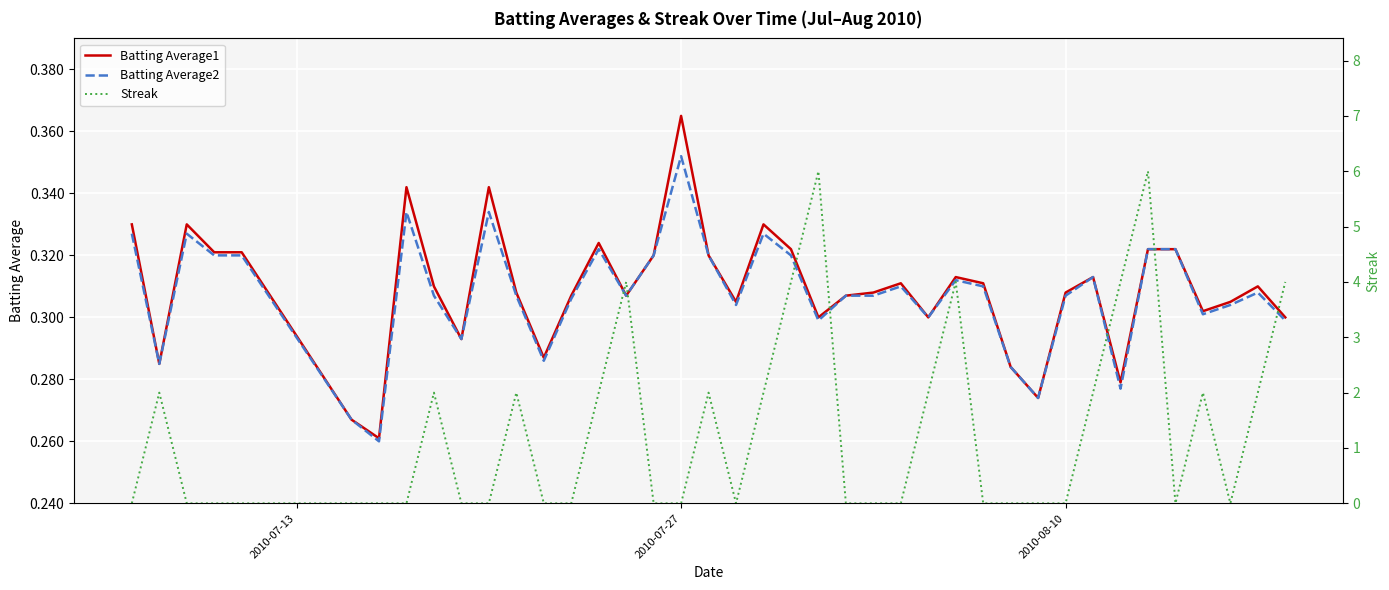

How many distinct data groups are displayed?

3